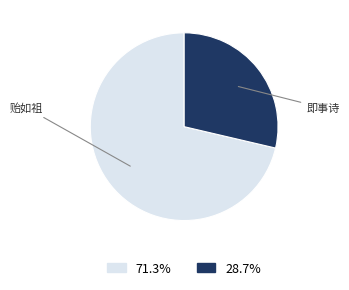

Does any single category account for the majority?

Yes